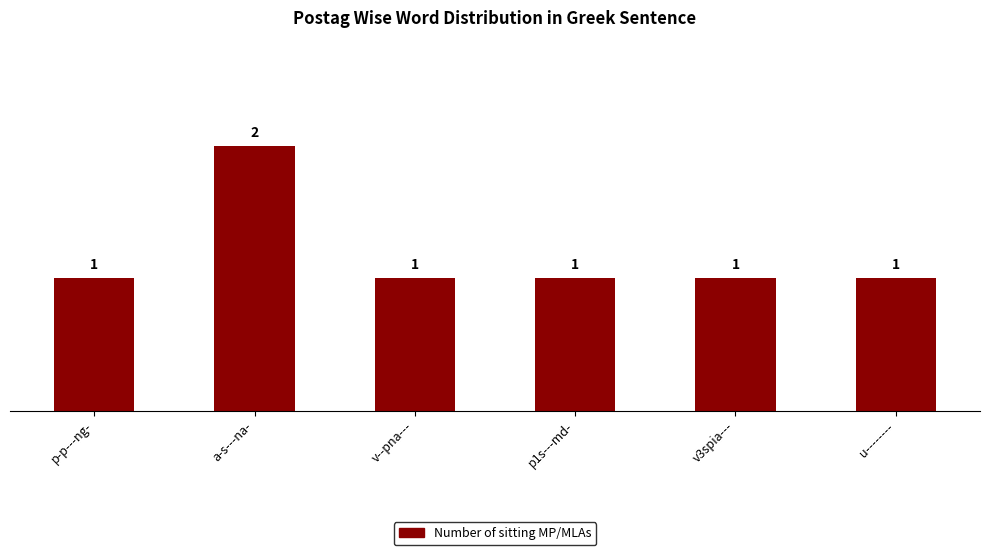

What is the change in value from a-s---na- to v--pna---?

-1